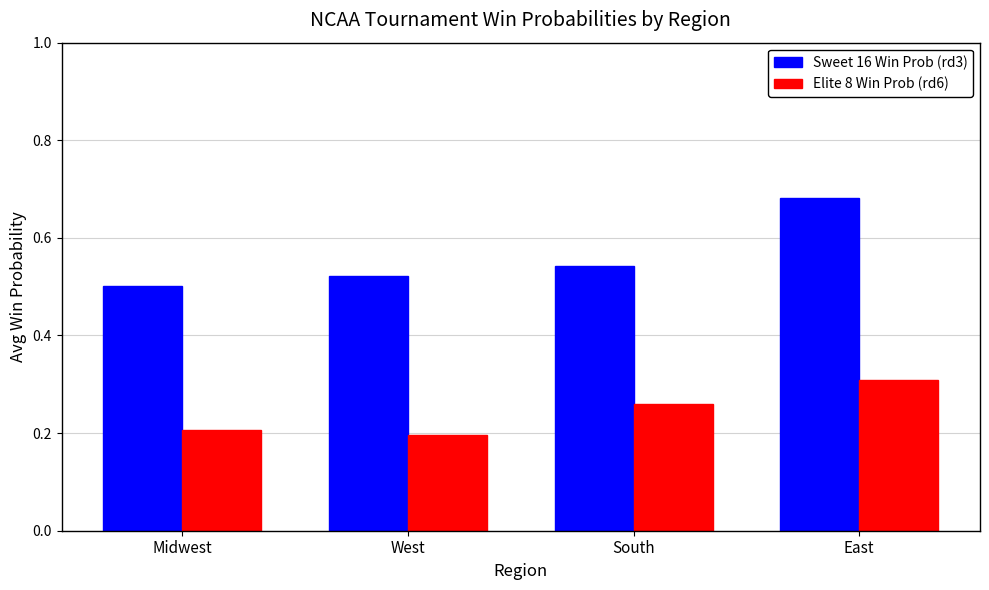

List the series in order of their peak value, lowest first.

Elite 8 Win Prob (rd6), Sweet 16 Win Prob (rd3)